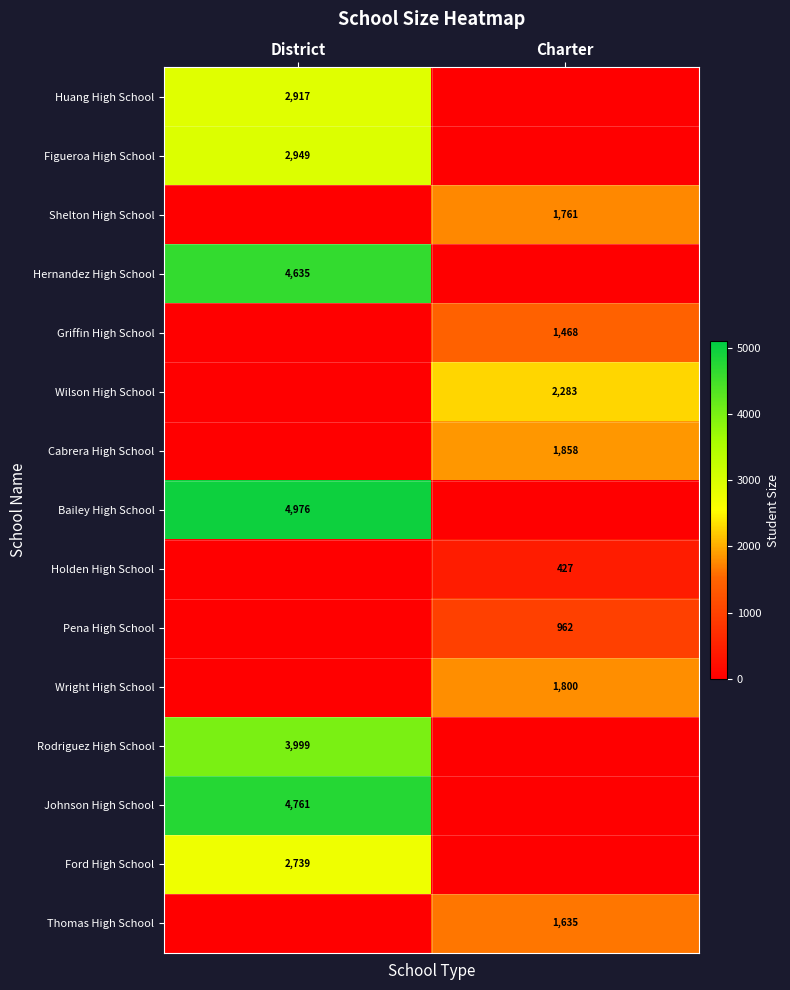

How many series are shown in this chart?

15